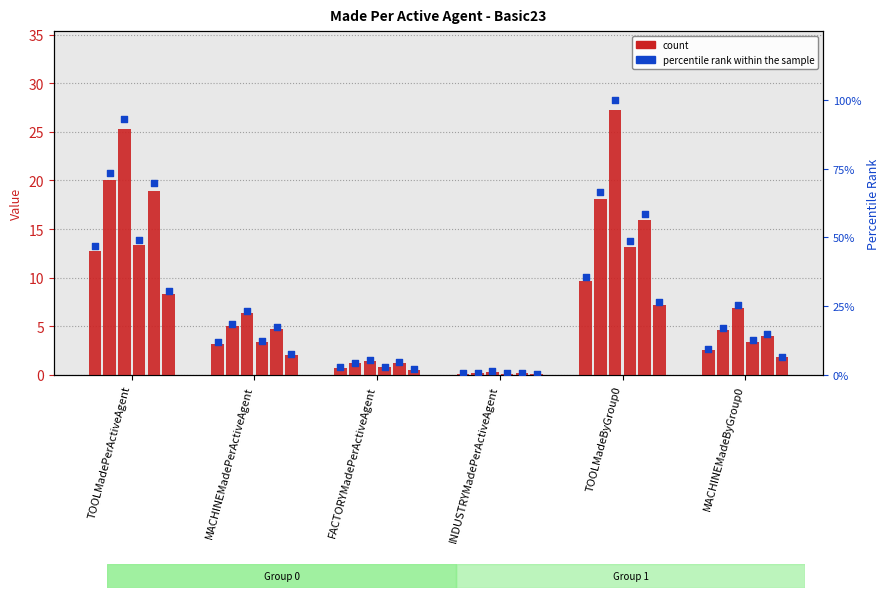

What is the total value across all series at MACHINEMadePerActiveAgent?

24.7